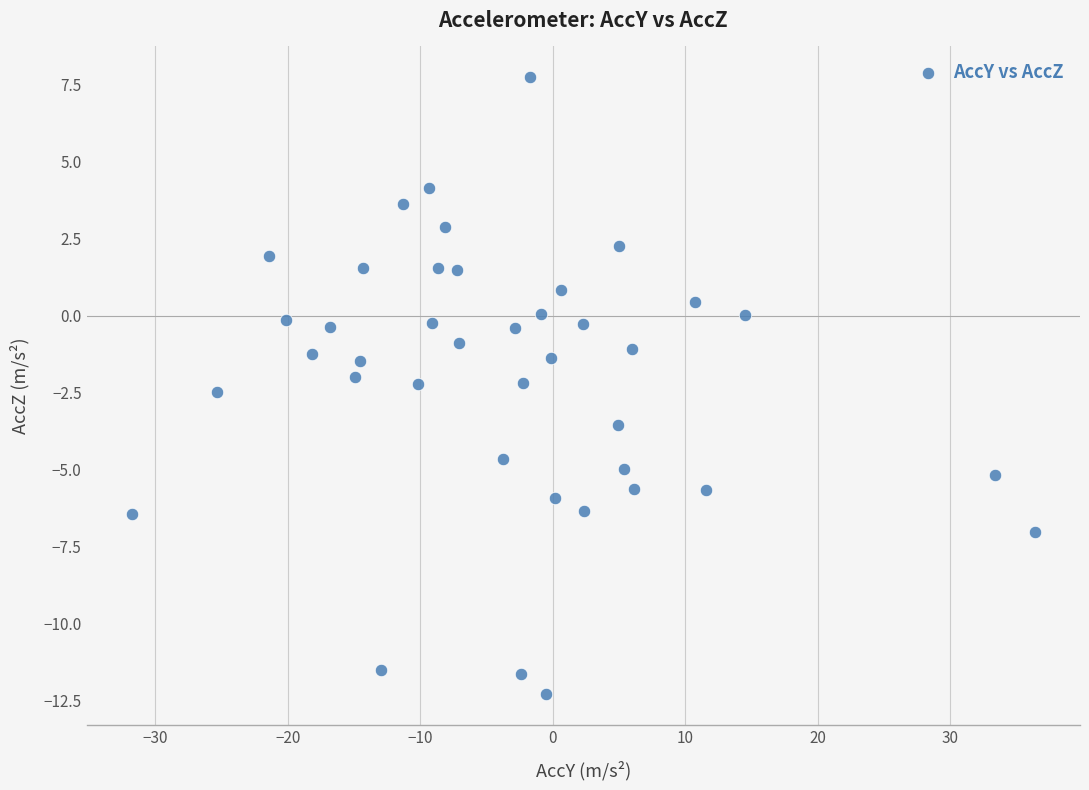

What is the range of X values (max minus min)?

68.2